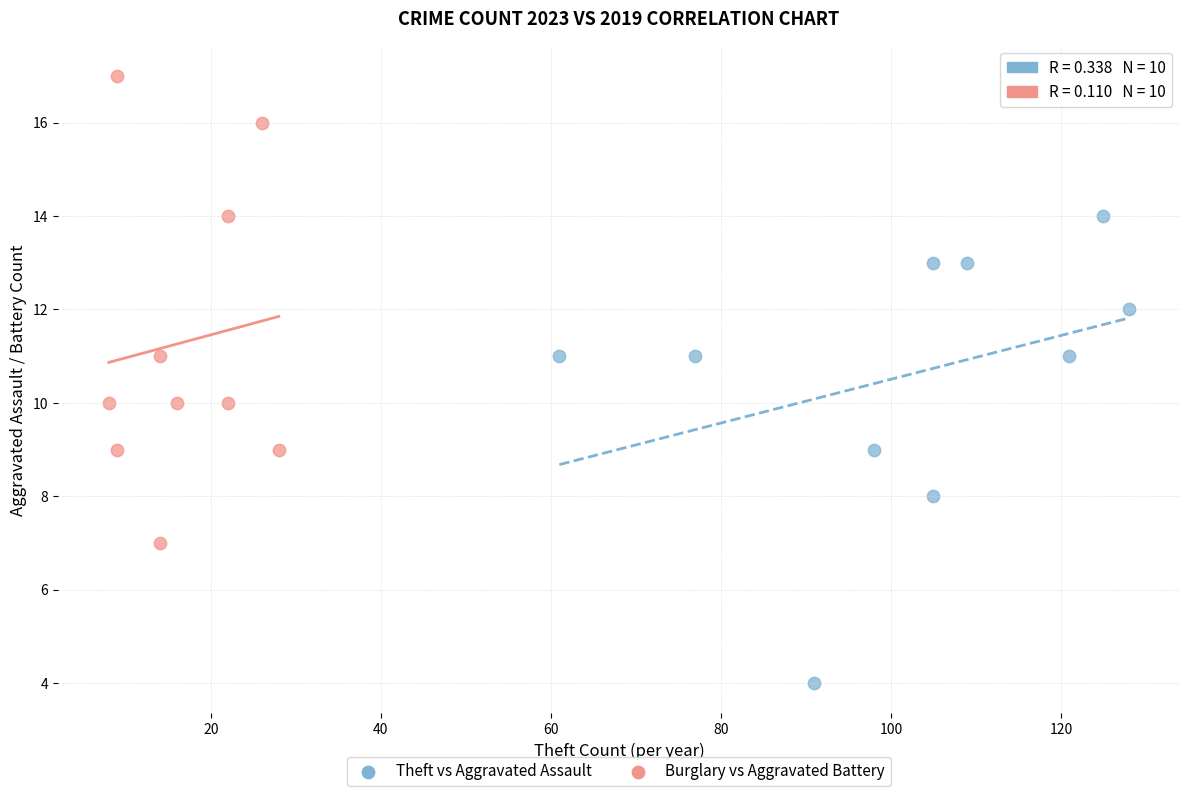

Which series reaches the maximum Y coordinate?

Burglary vs Aggravated Battery